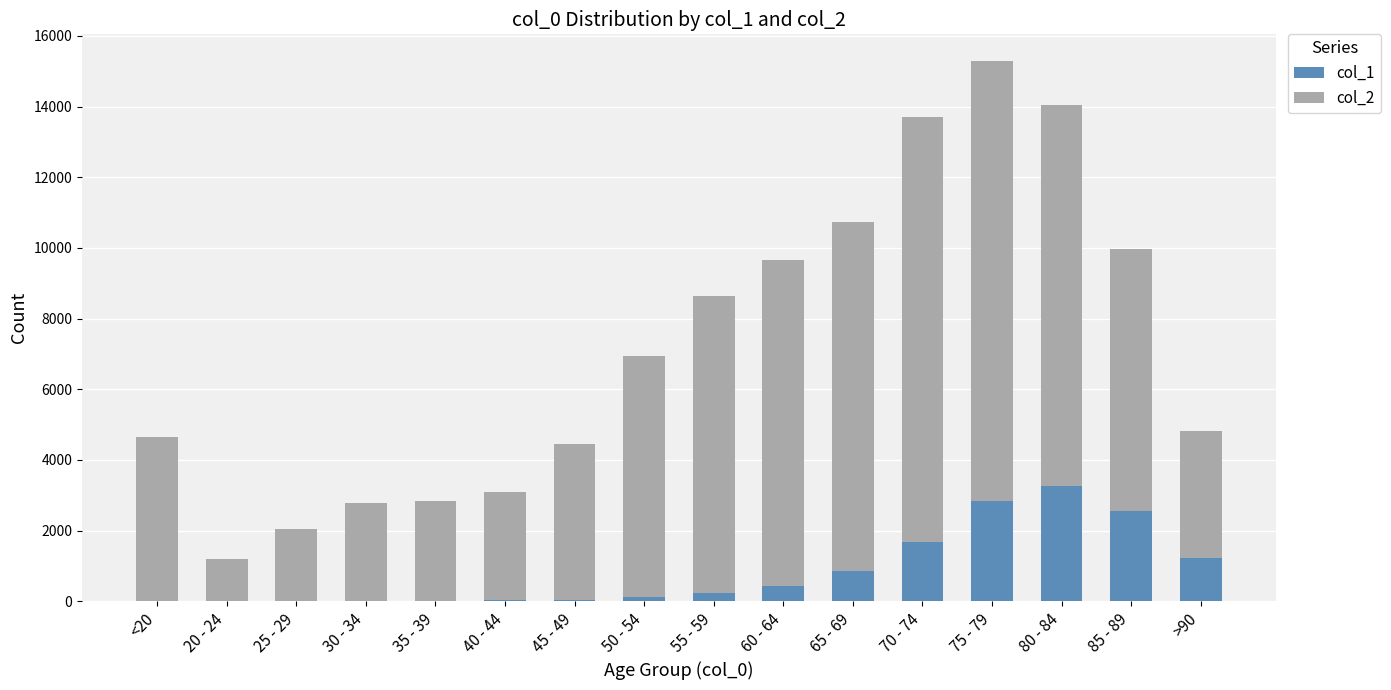

The value of col_1 at 85 - 89 is 2548. True or false?

True